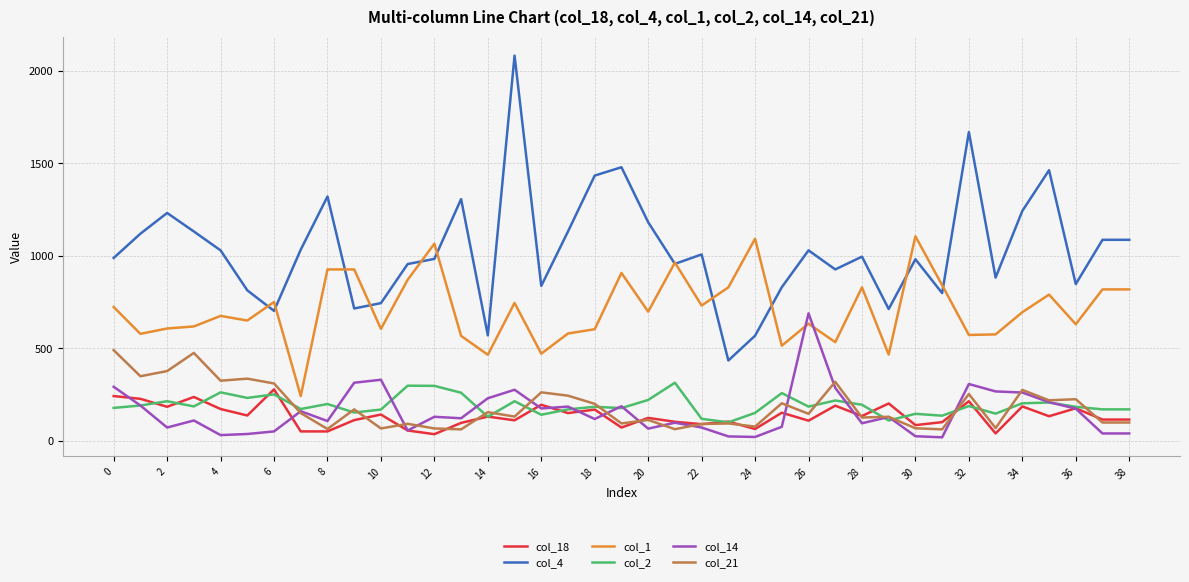

What is the lowest value of the col_1 series?

243